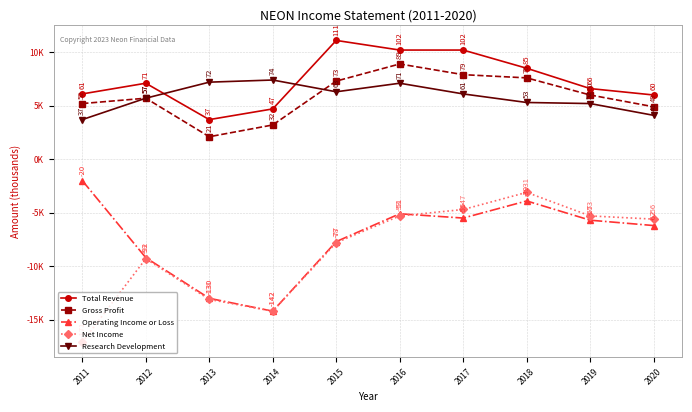

Between 2016 and 2012, which is larger?

2016